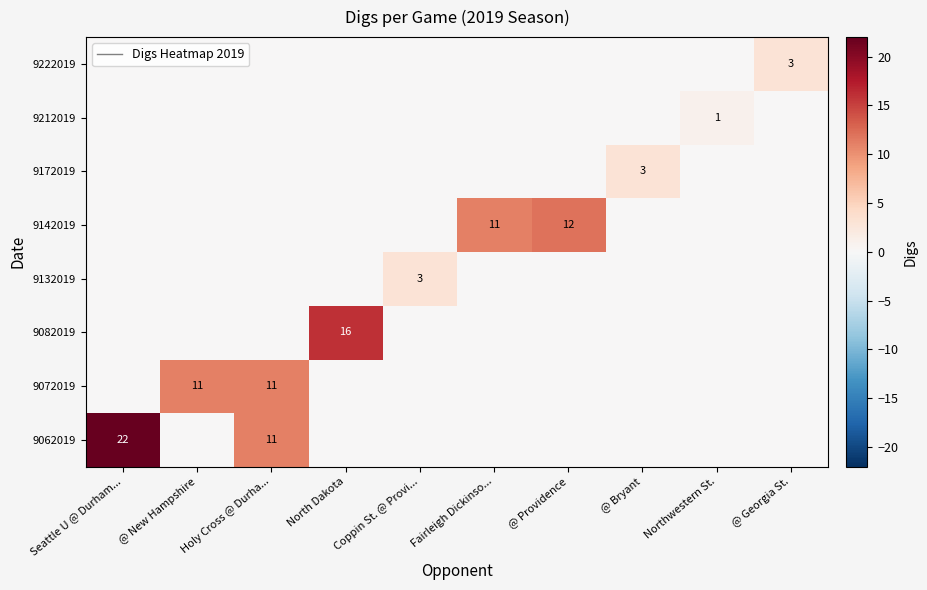

True or false: 9212019 has a value of 1 at Northwestern St..

True